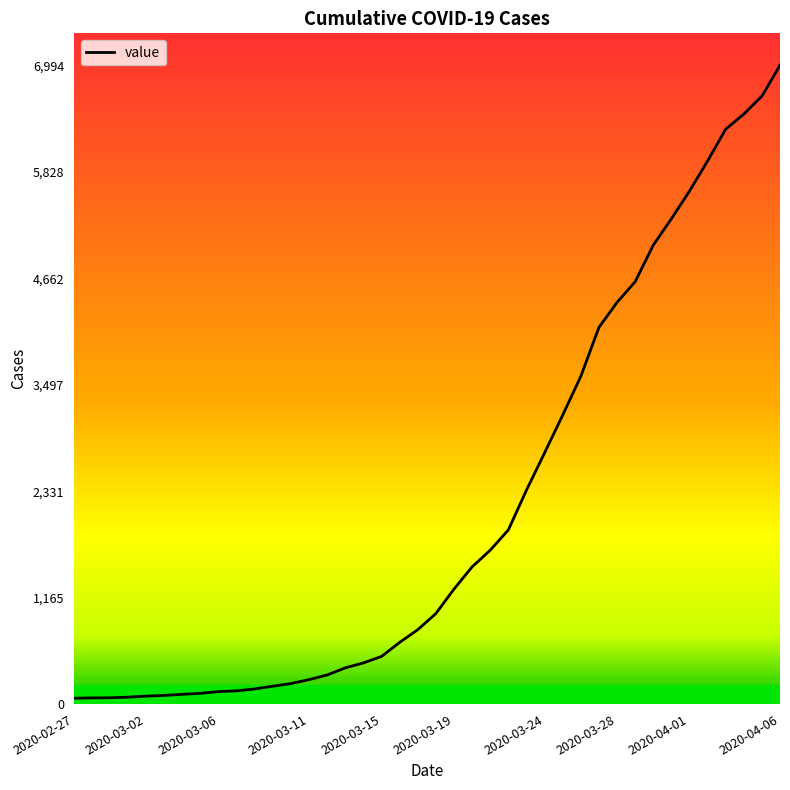

What is the difference between the maximum and minimum values?

6930